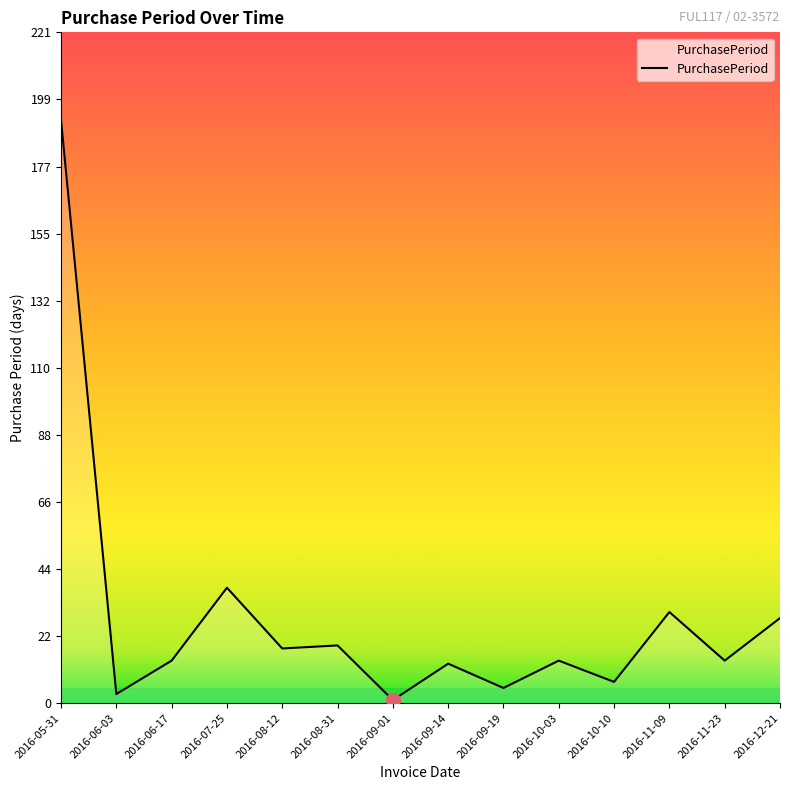

True or false: the data shows 7 at 2016-10-10.

True